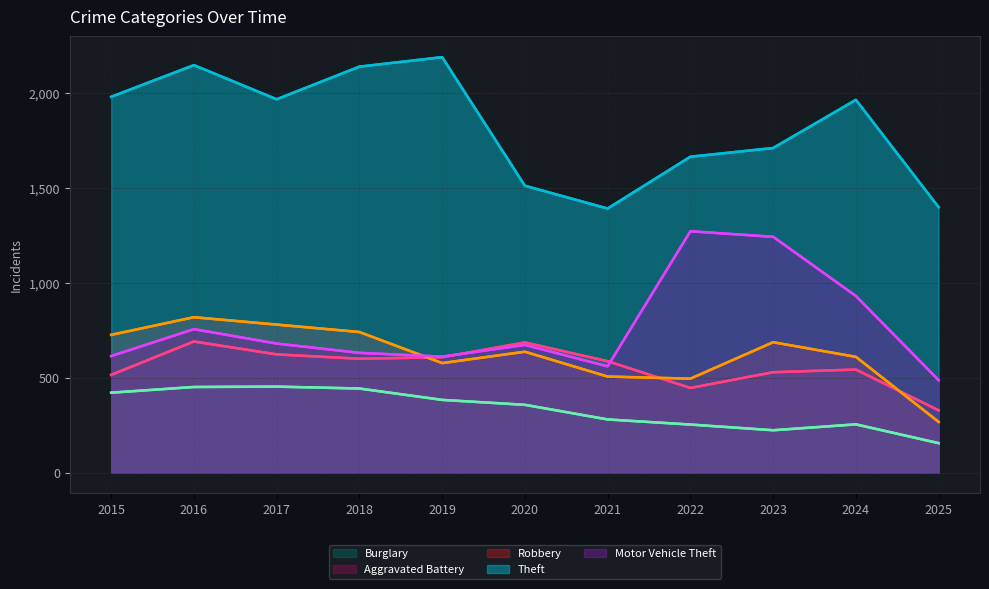

How many data points in Robbery are less than 637?

5